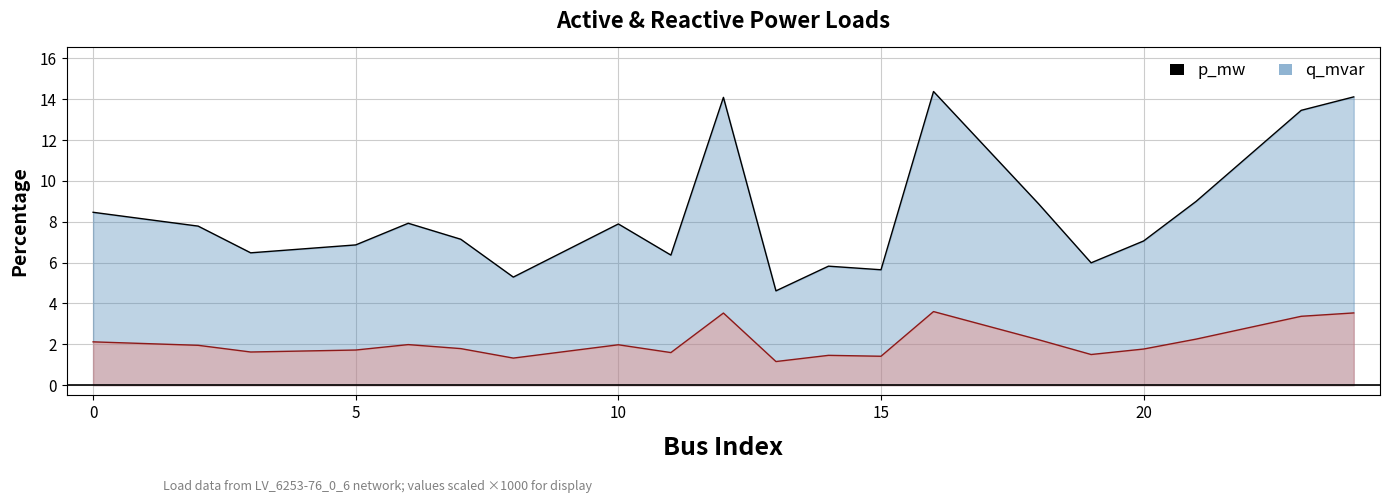

True or false: q_mvar (×1000) and p_mw (×1000) cross at least once.

False